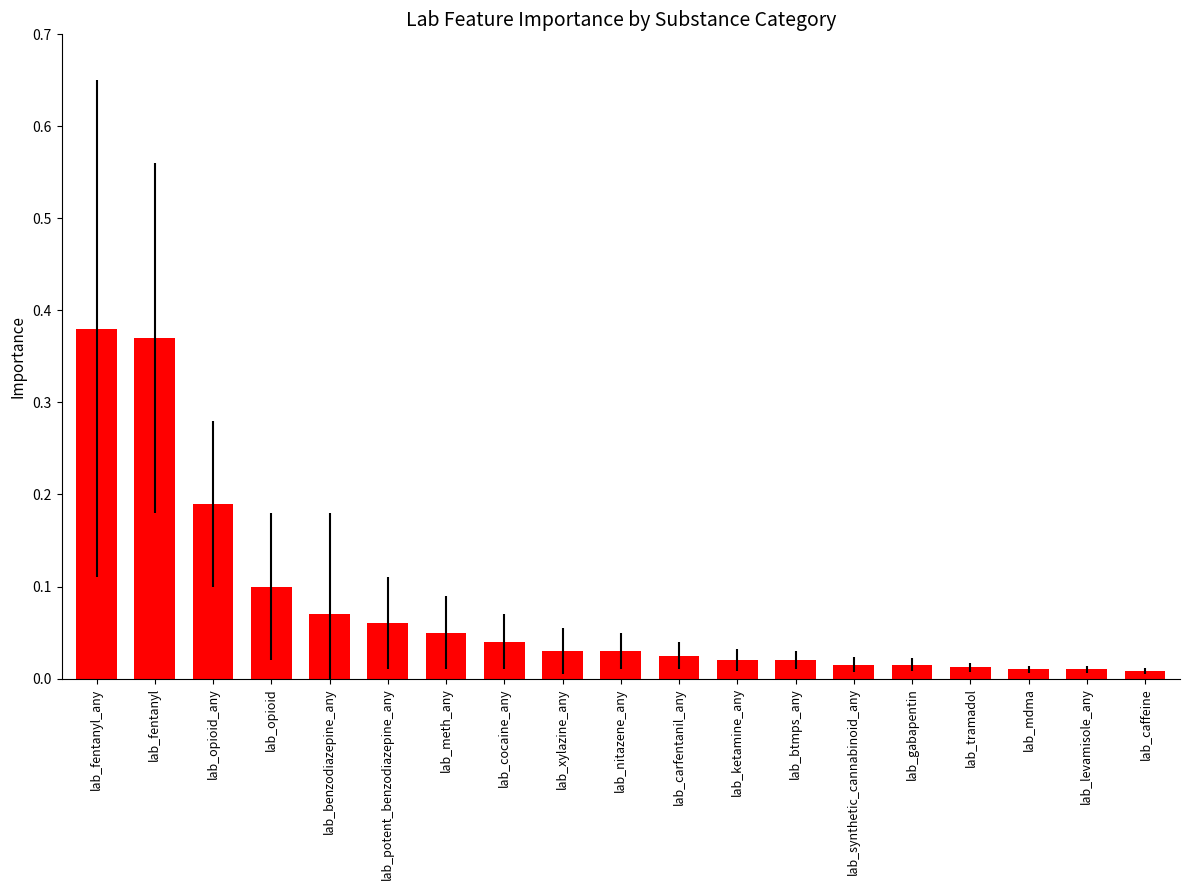

What is the label of the 8th bar from the right?

lab_ketamine_any